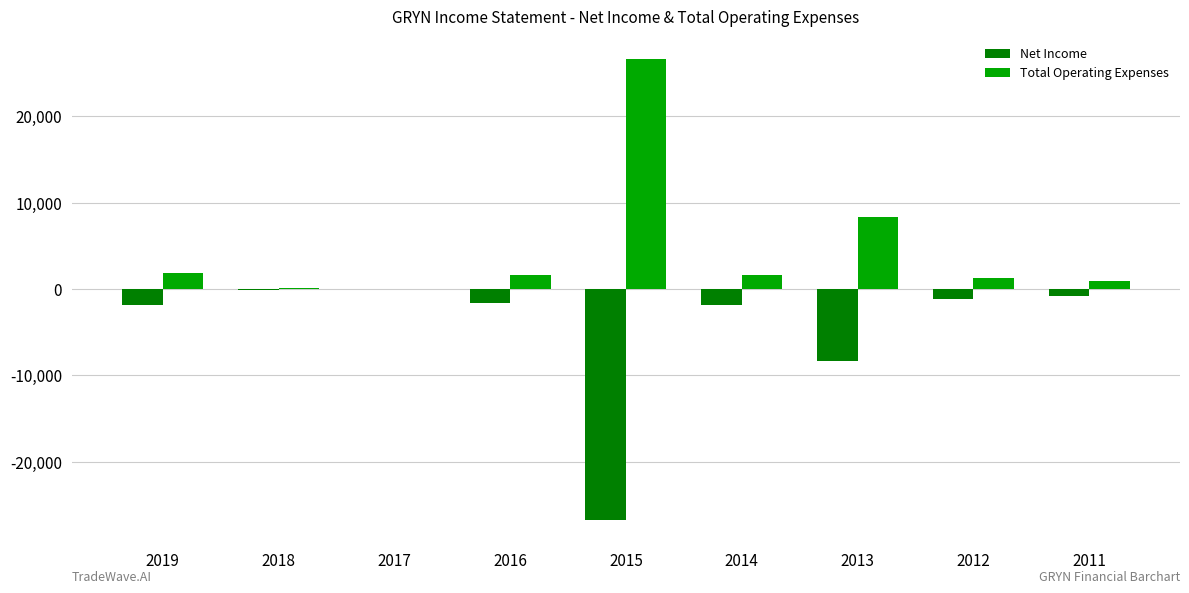

Where is Total Operating Expenses nearest to the value 13300?

2013